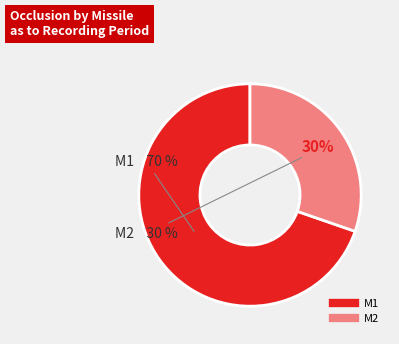

How many segments does this pie chart have?

2